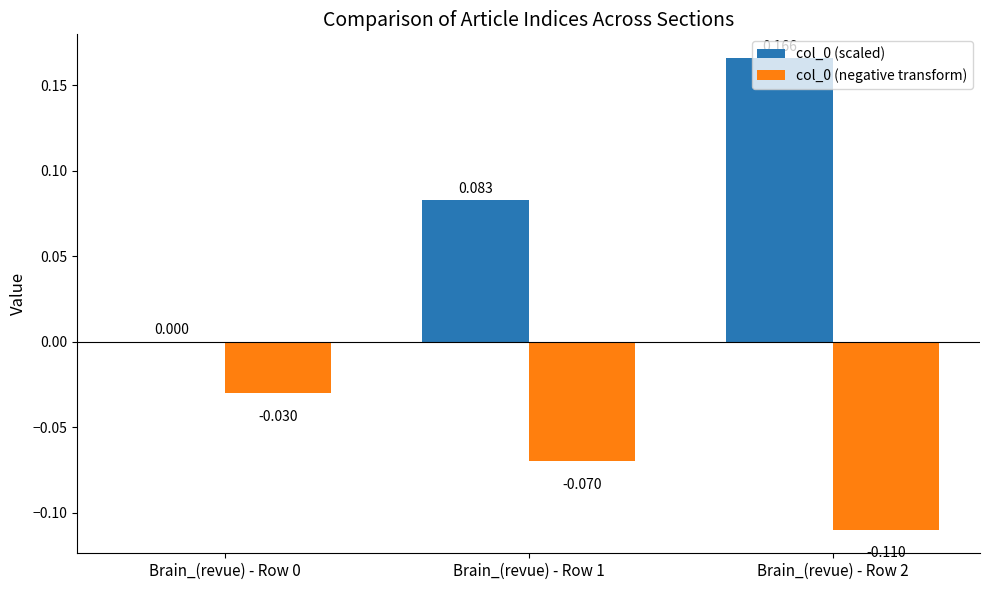

How many groups of bars are there?

3